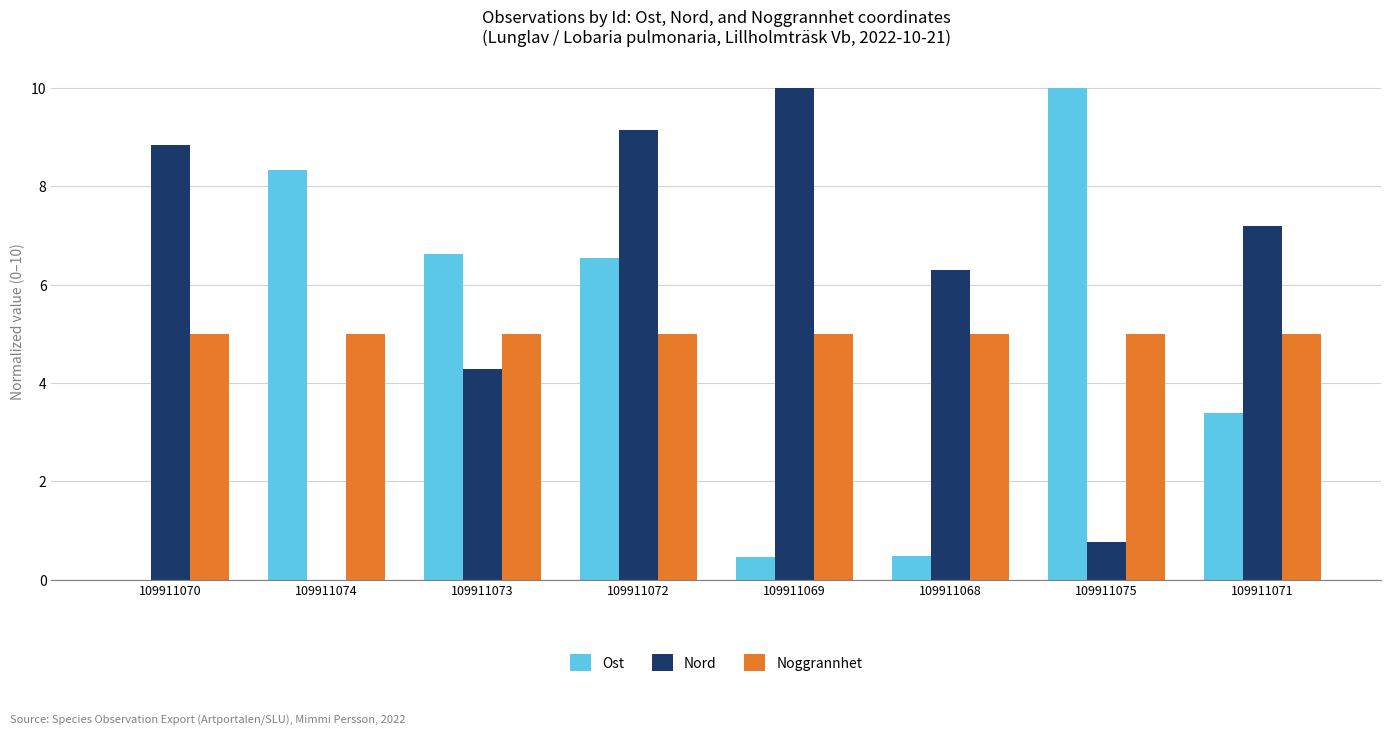

Count the number of categories in the chart.

8